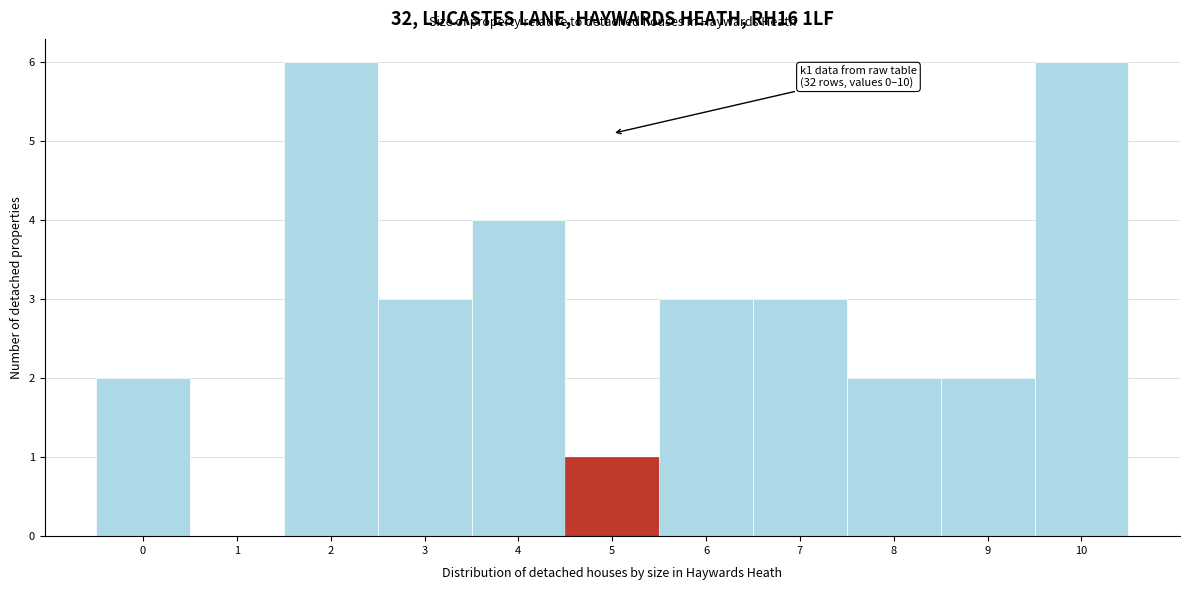

Reading left to right, what are all the values shown in this chart?

0=2	1=0	2=6	3=3	4=4	5=1	6=3	7=3	8=2	9=2	10=6